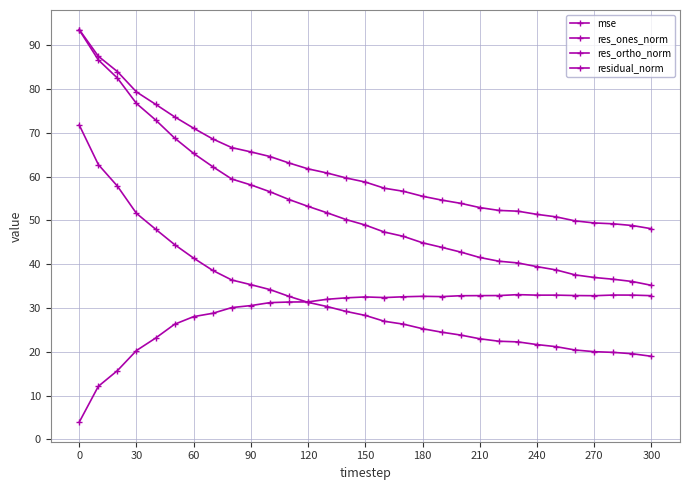

Does the chart have visible grid lines?

Yes